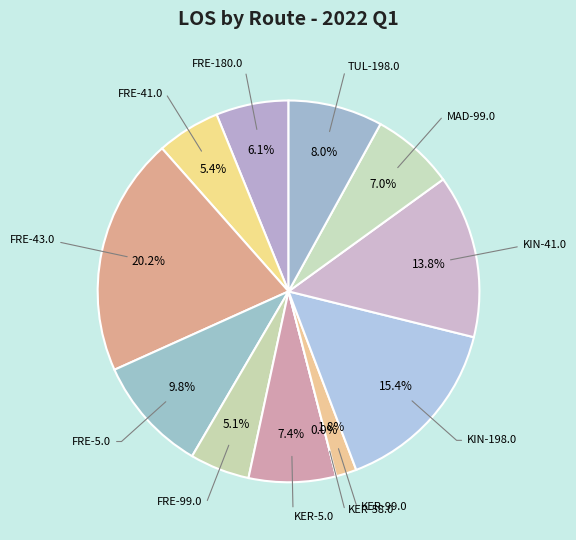

Combined, what portion of the pie is KIN-198.0 and FRE-180.0?

21.5%